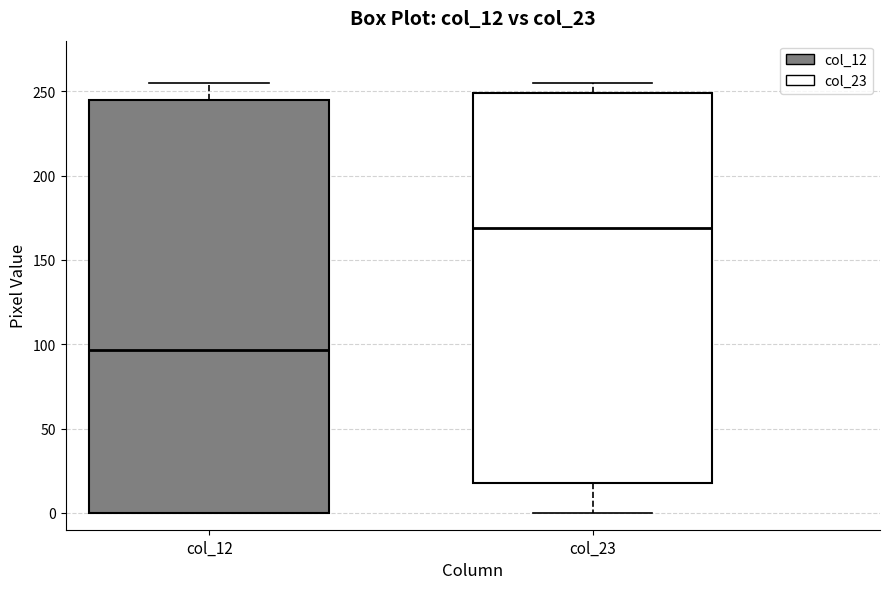

Reading left to right, transcribe this box plot: for each box, give where its median line is, the range the box spans, and where its two whiskers end, as read against the y-axis. The values are not printed on the chart, so give them approximately, as read against the axis.

col_12: median 95, box 0 to 245, whiskers 0 to 255
col_23: median 170, box 20 to 250, whiskers 0 to 255